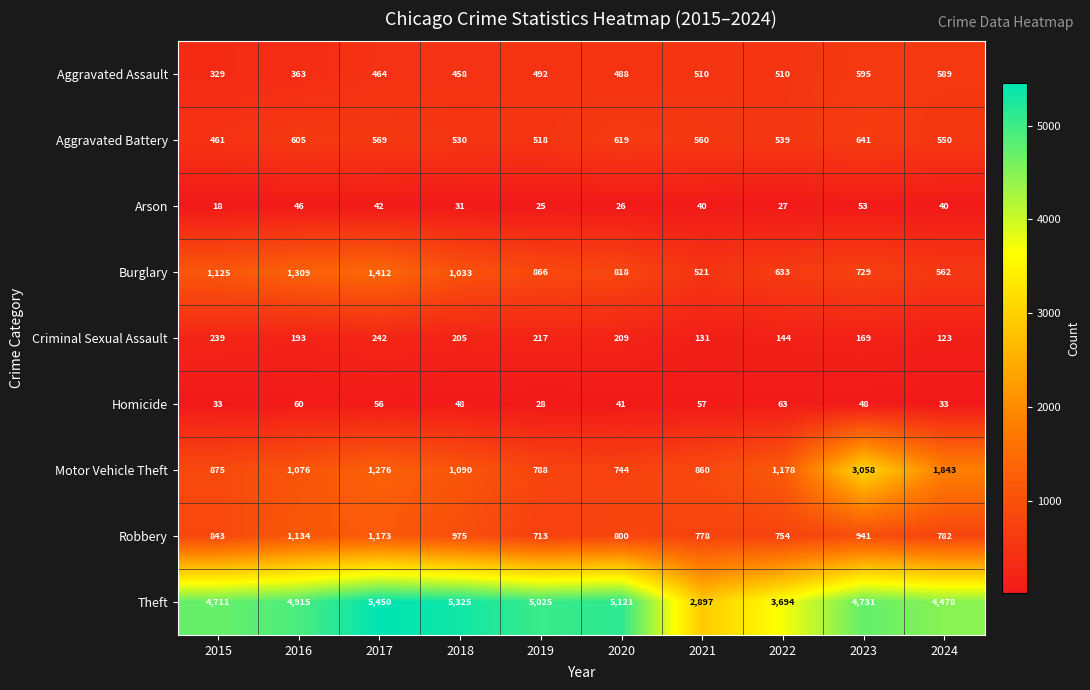

How many distinct data groups are displayed?

9